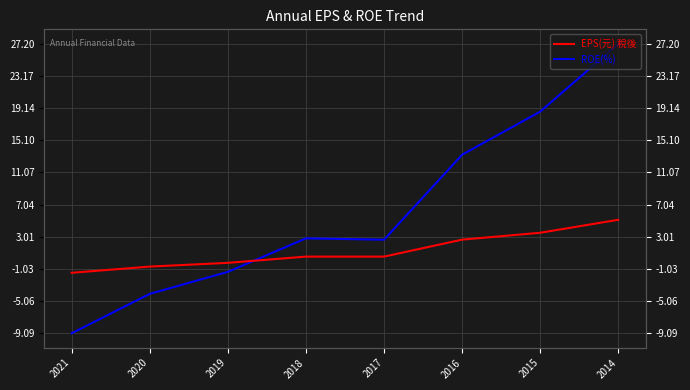

How many data points does each series have?

8